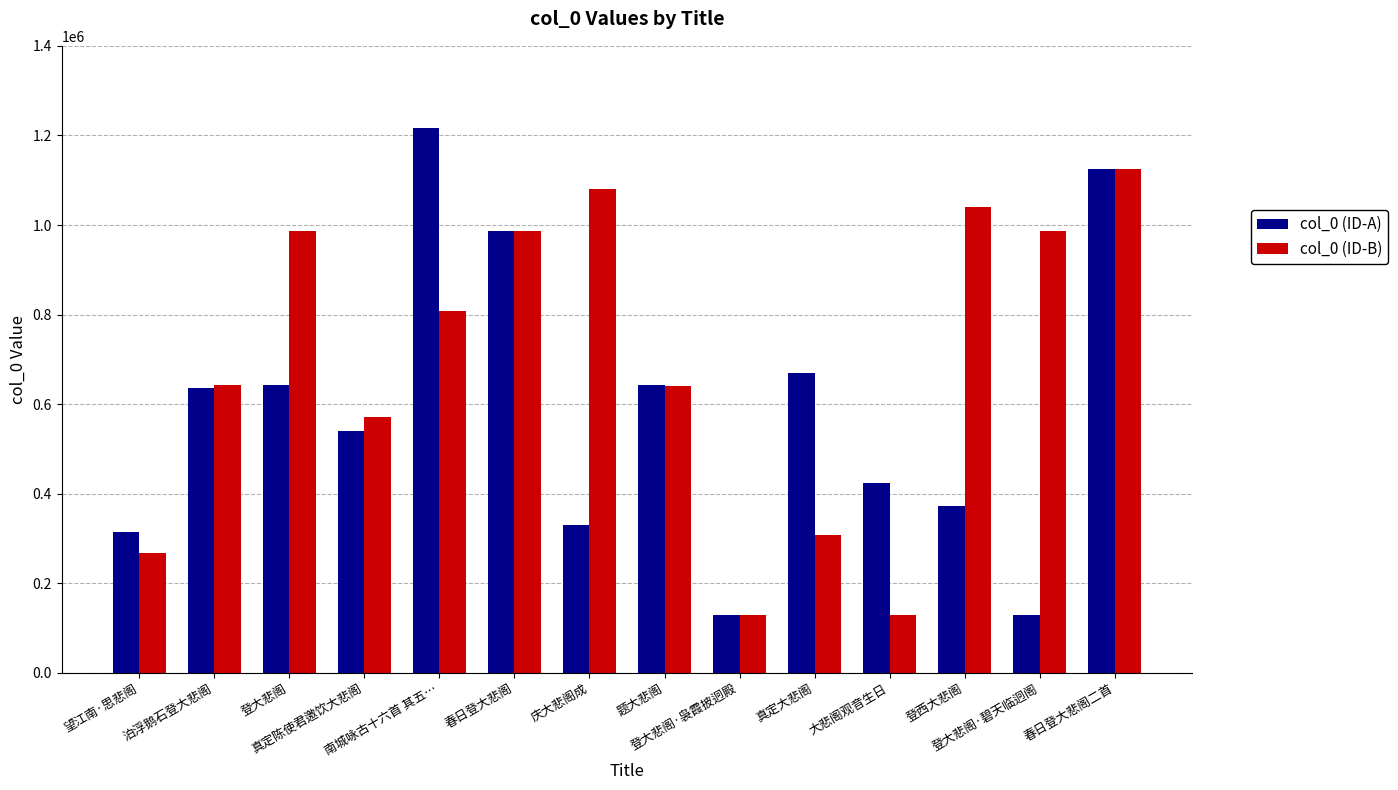

What is the minimum value shown in the chart?

128642